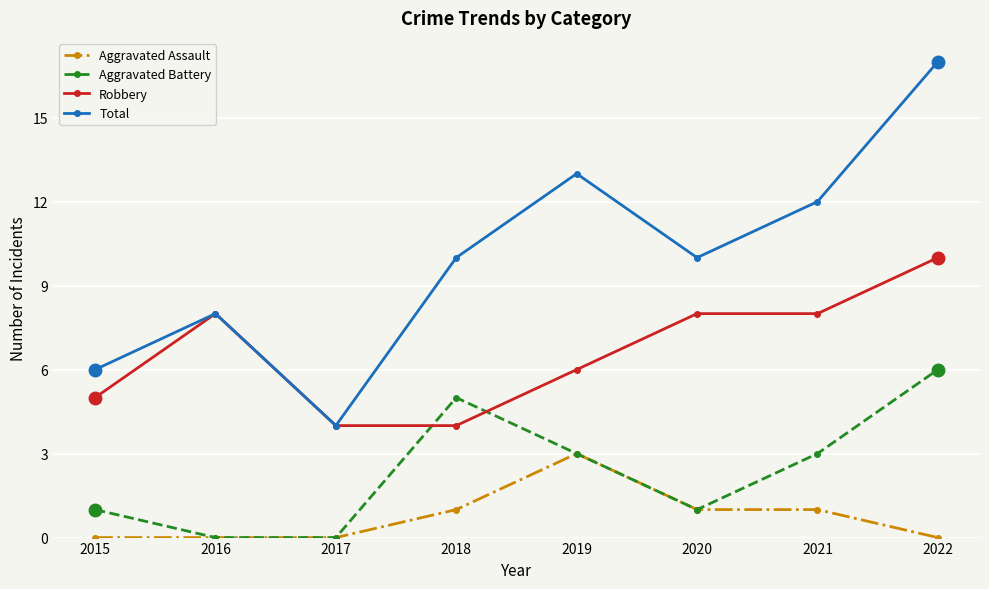

At which category does Total reach its first local valley?

2017